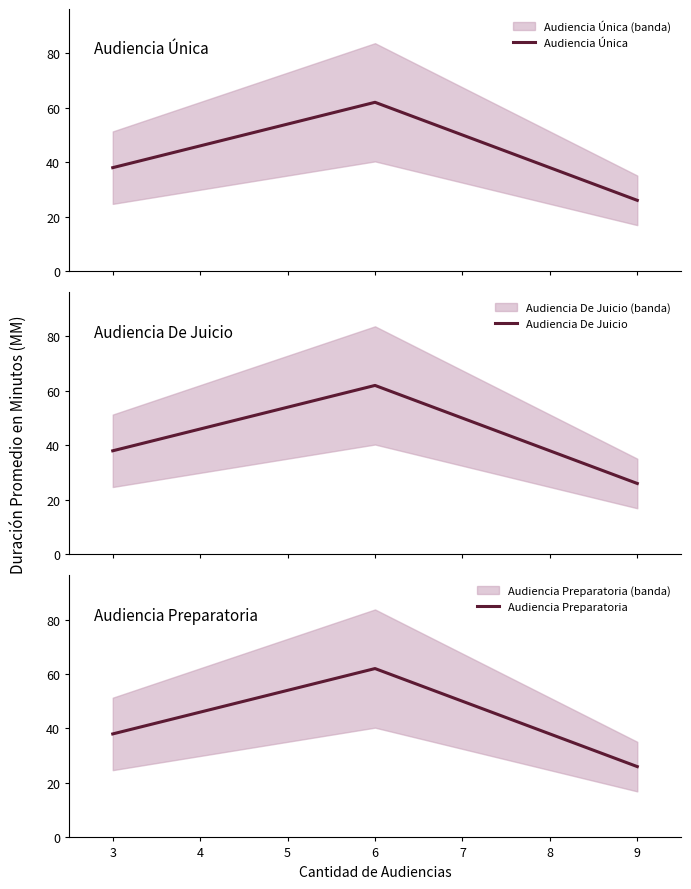

What is the highest value of the Audiencia De Juicio series?

62